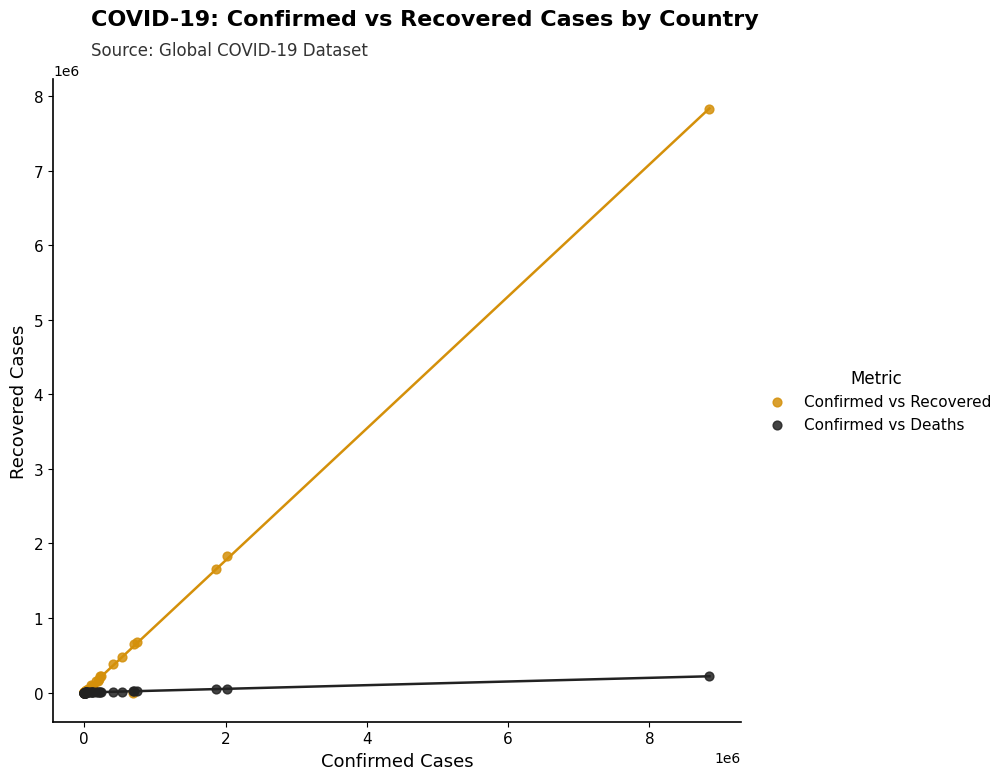

Which series has the widest spread of Y values?

Confirmed vs Recovered